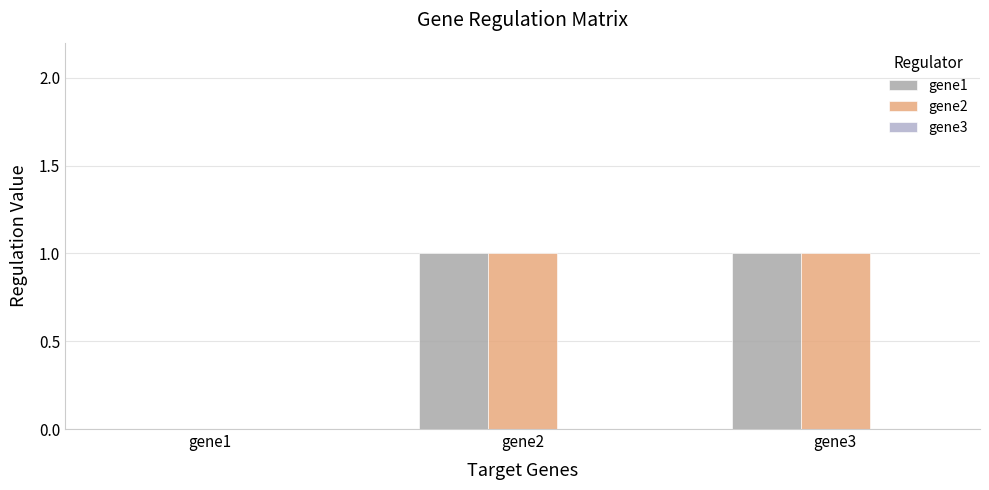

True or false: gene1 has a value of 1 at gene1.

False